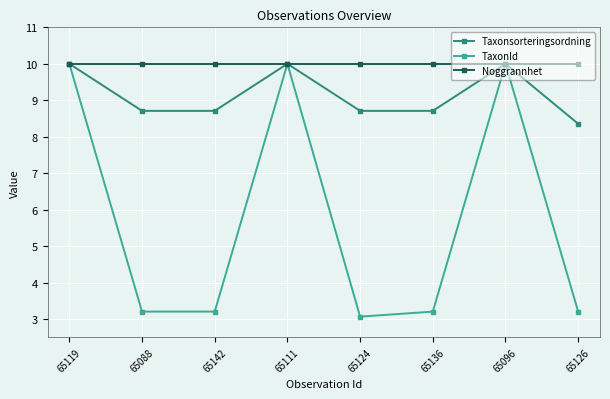

Count the Taxonsorteringsordning values in the range 8 to 10.

8